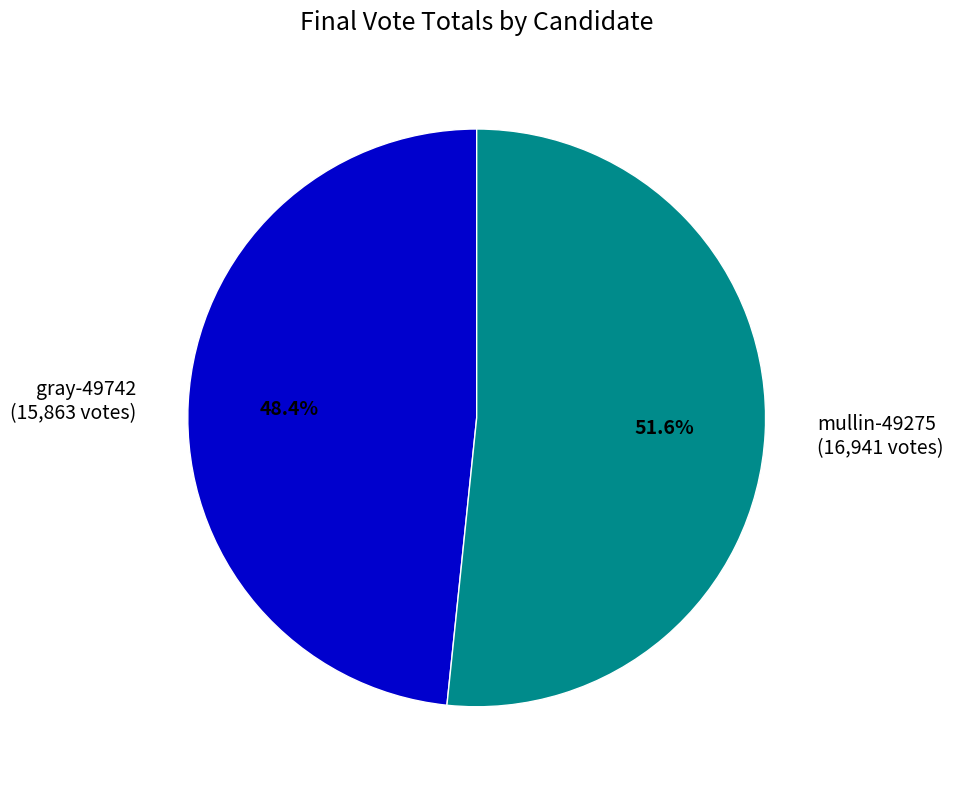

To the nearest percent, what portion does mullin-49275 represent?

52%